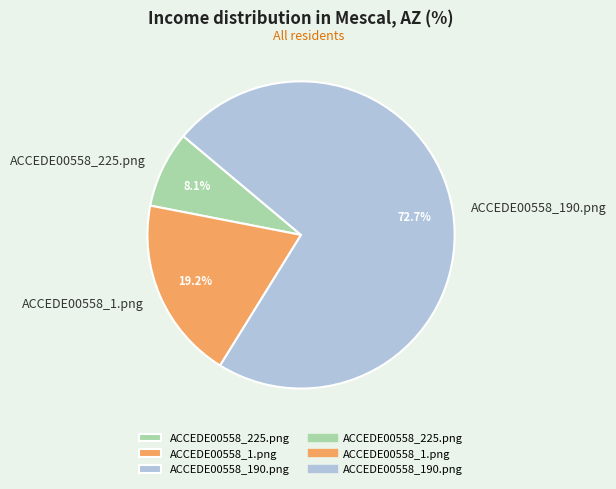

Which slice is the smallest?

ACCEDE00558_225.png